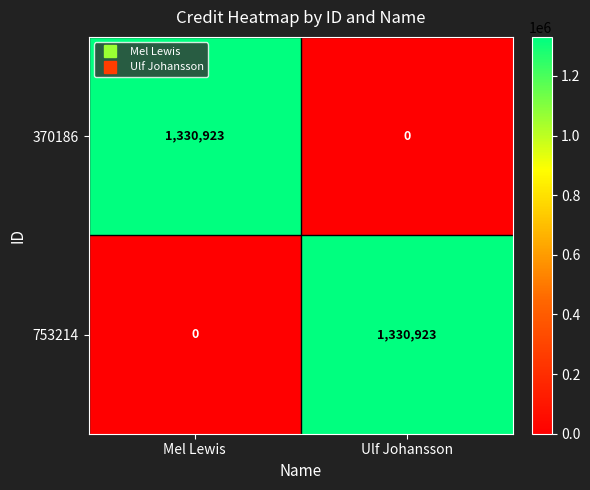

How many categories are shown in the chart?

2